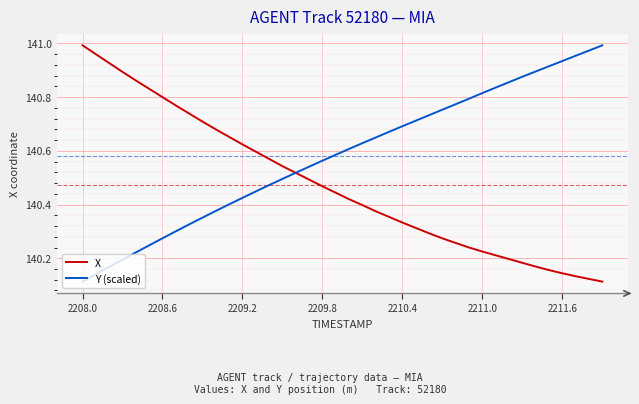

Rank the series by their average value, from highest to lowest.

Y (scaled), X